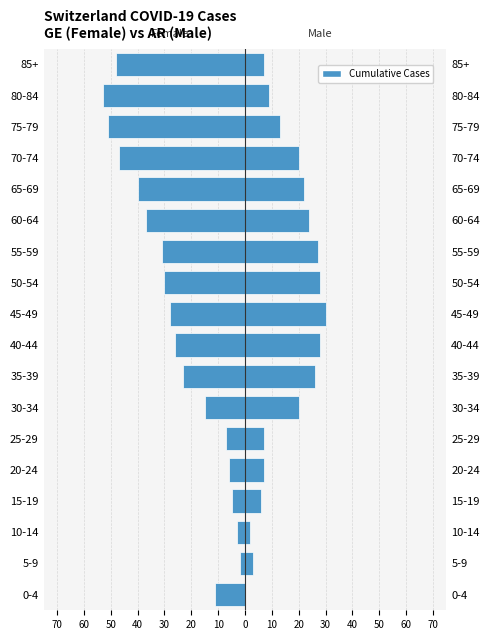

What is the value of the Female bar at the 17th from the left?

-53